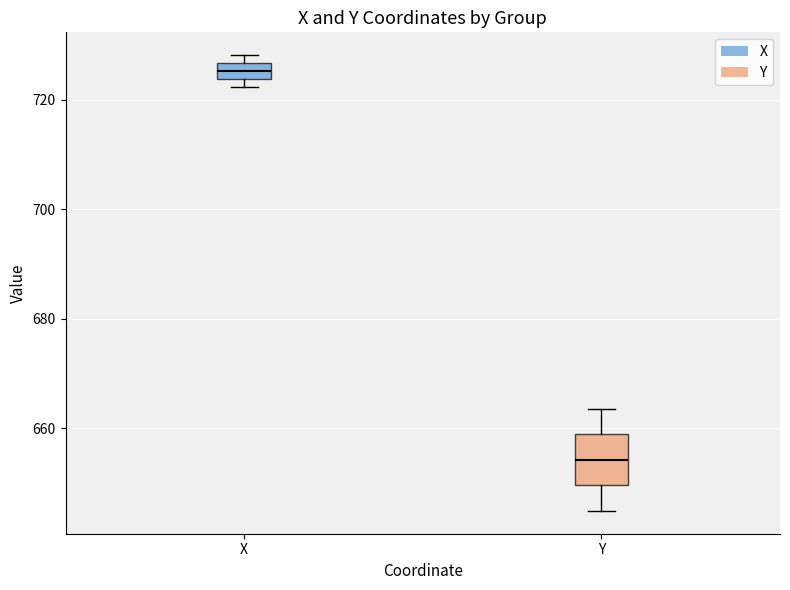

Which box has the highest median line?

X